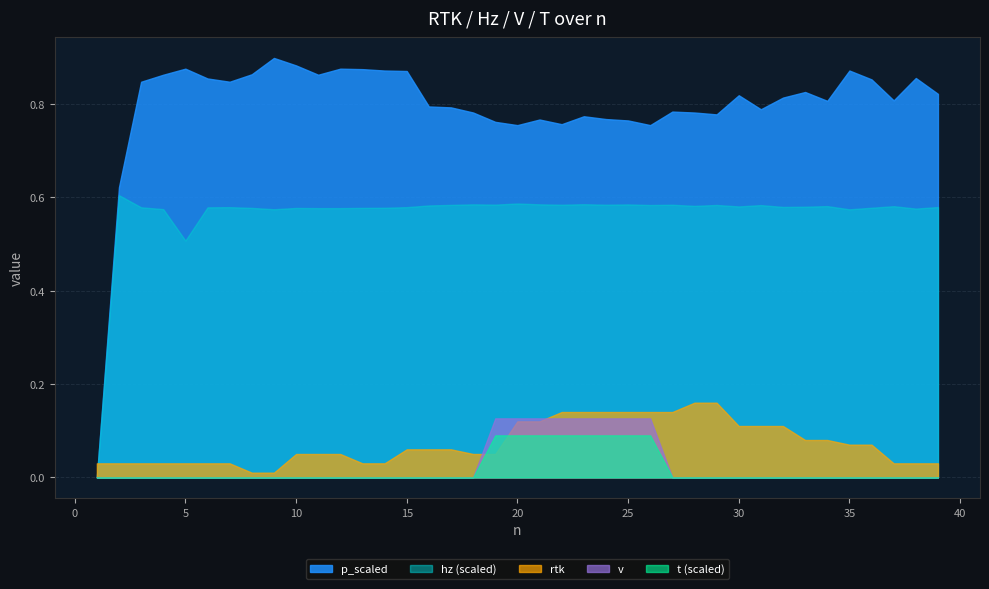

How many distinct data groups are displayed?

5